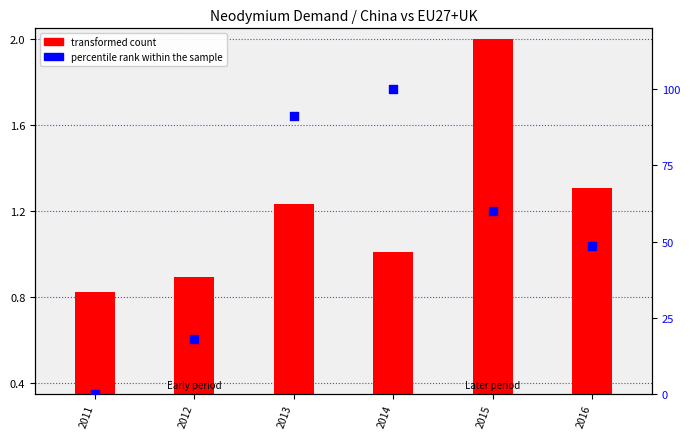

Which series has the largest Y range (max minus min)?

percentile rank (EU27+UK Nd)